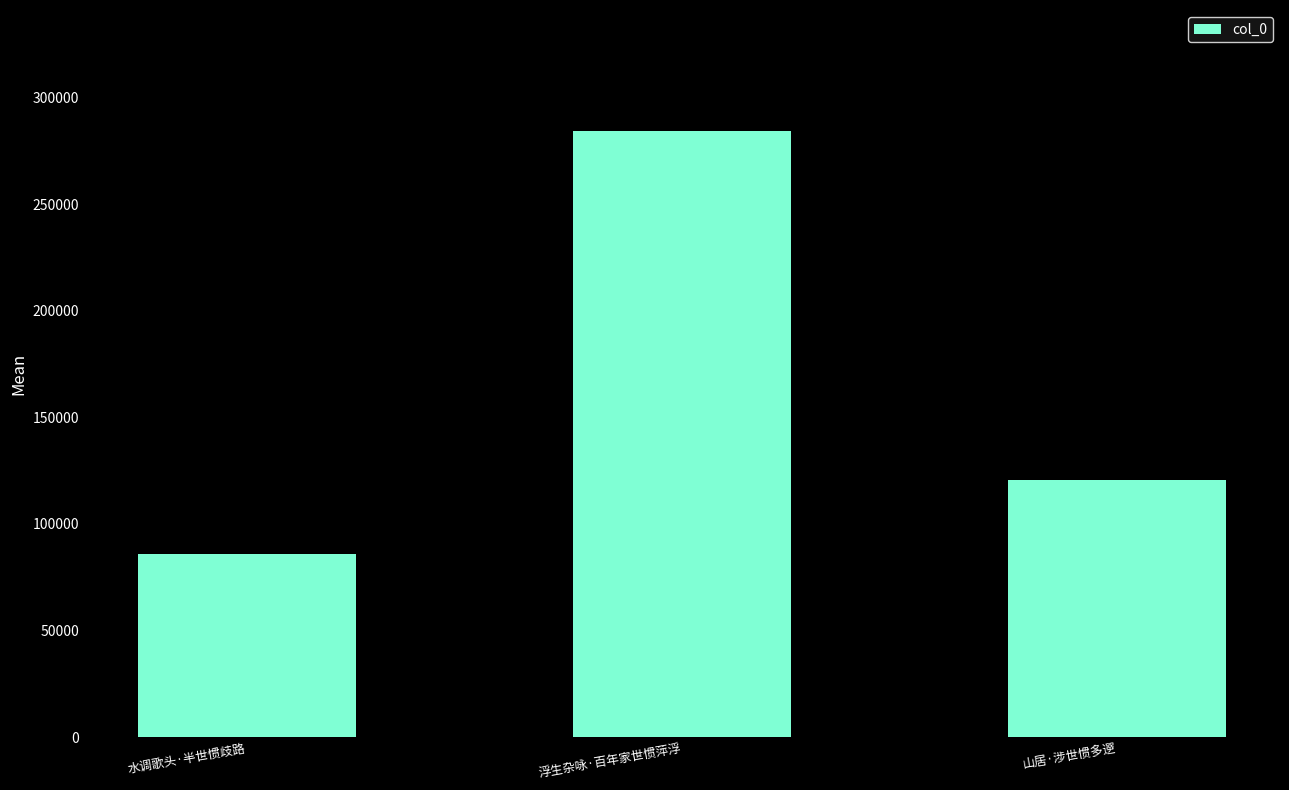

Does the chart contain any negative values?

No